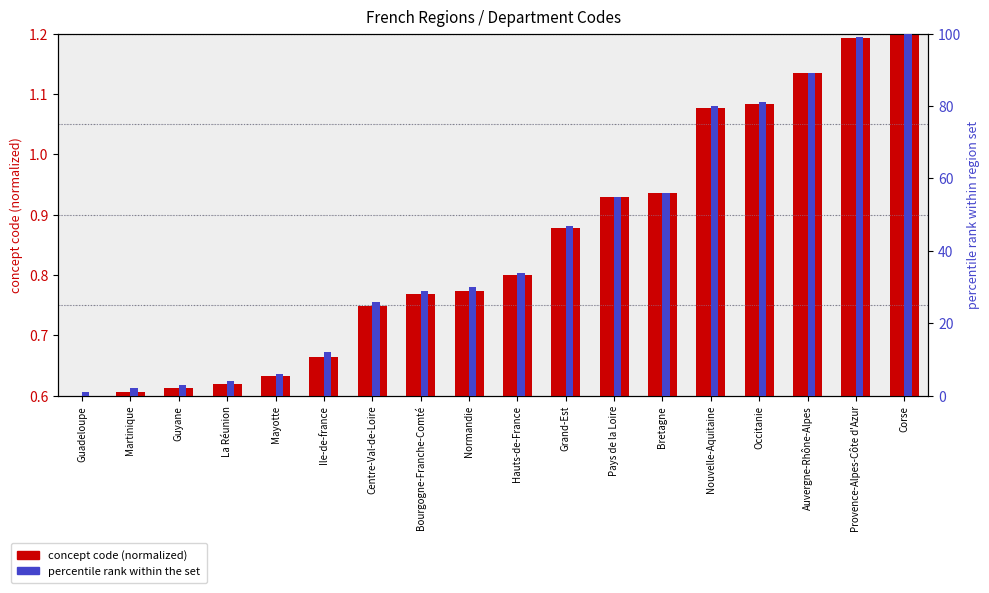

What is the sum of all concept code (normalized) values?

15.3